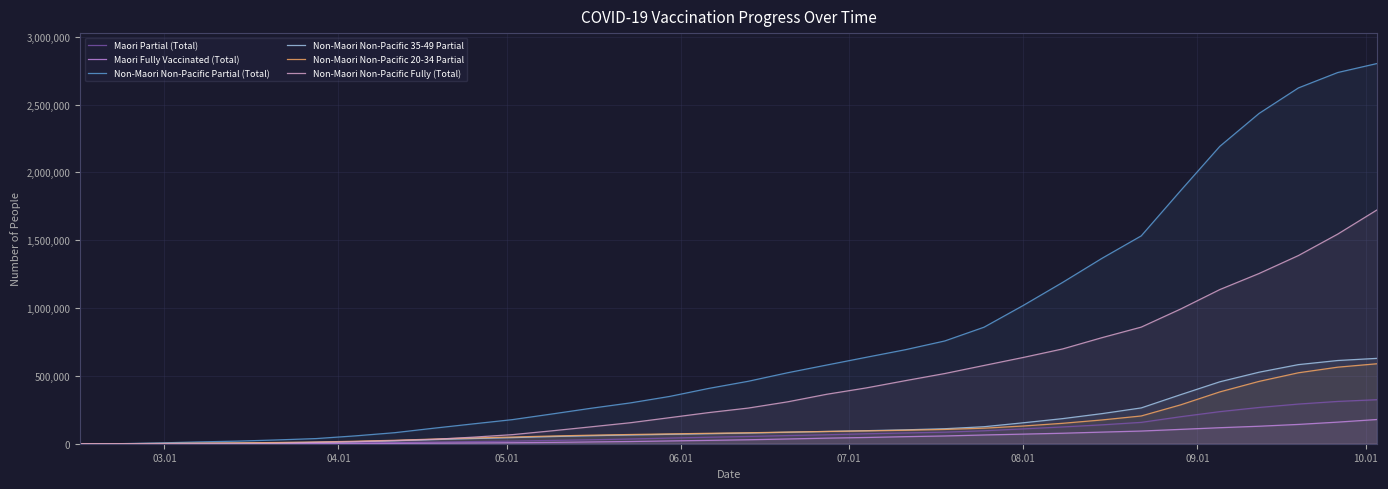

How many values in the Non-Maori Non-Pacific 35-49 Partial series are below 78825?

17